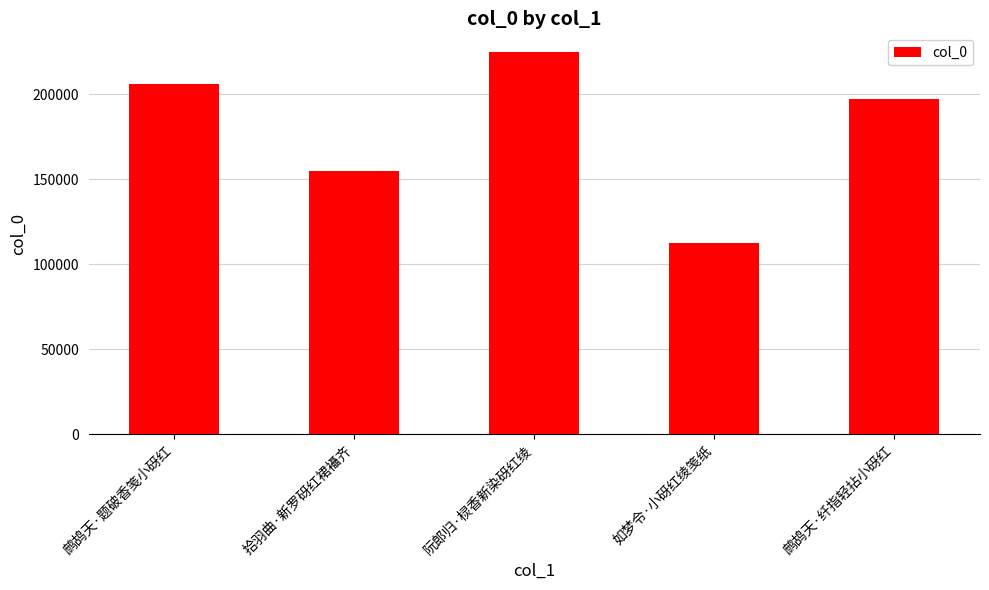

True or false: the data shows 224545 at 阮郎归·棂香新染砑红绫.

True